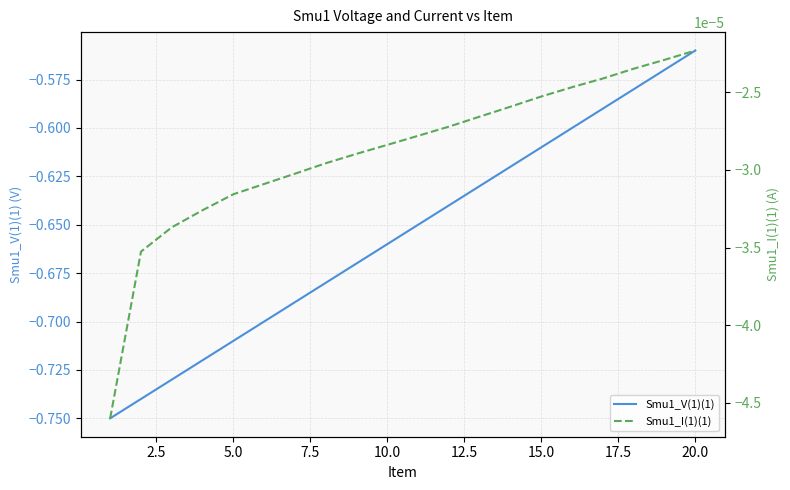

At which label is Smu1_V(1)(1) closest to 0?

20.0